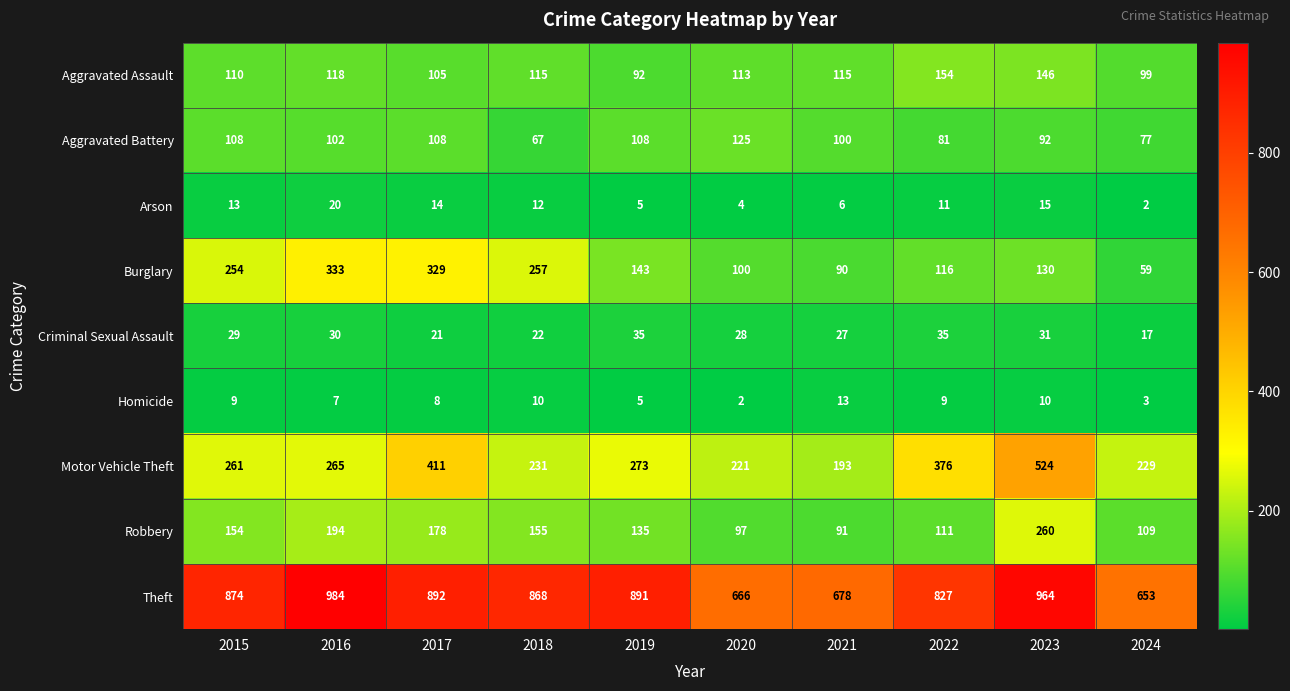

At how many categories does at least one series exceed 647?

10